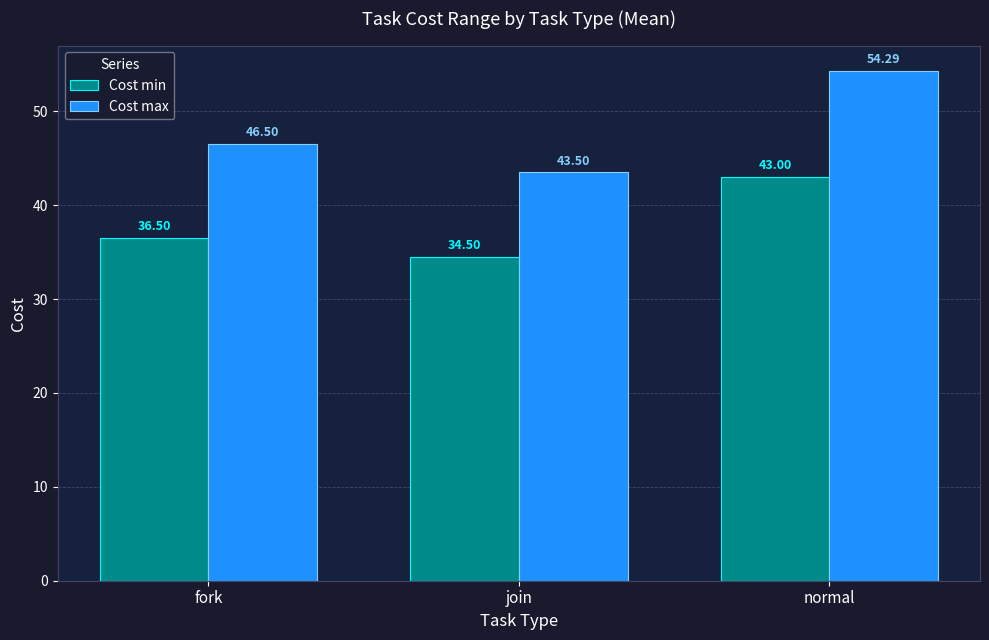

Which series has the largest range (max minus min)?

Cost max